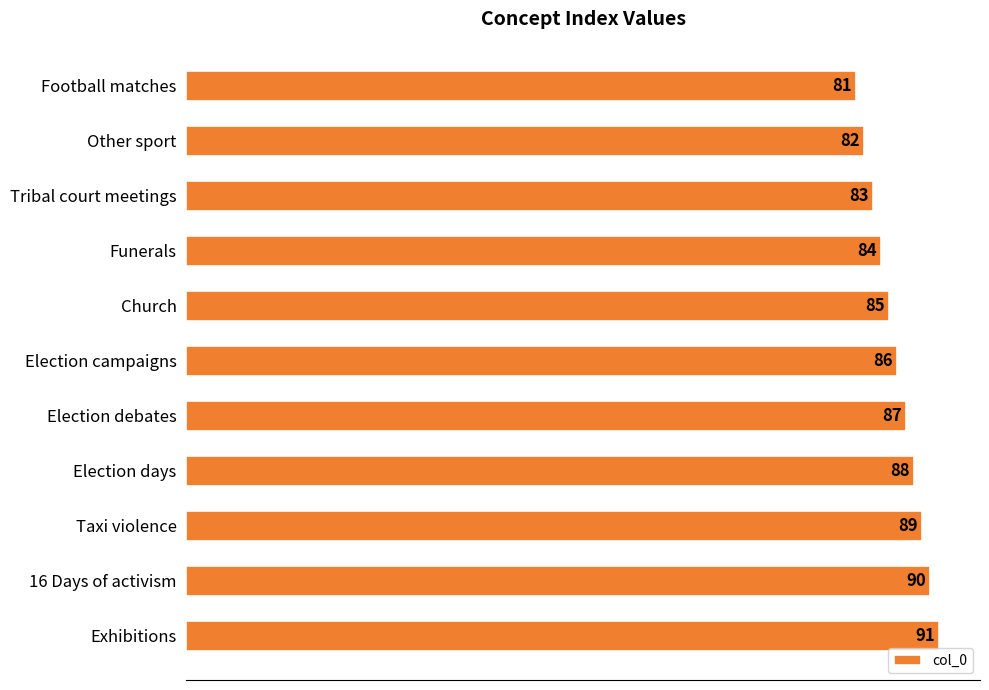

What is the maximum value shown in the chart?

91